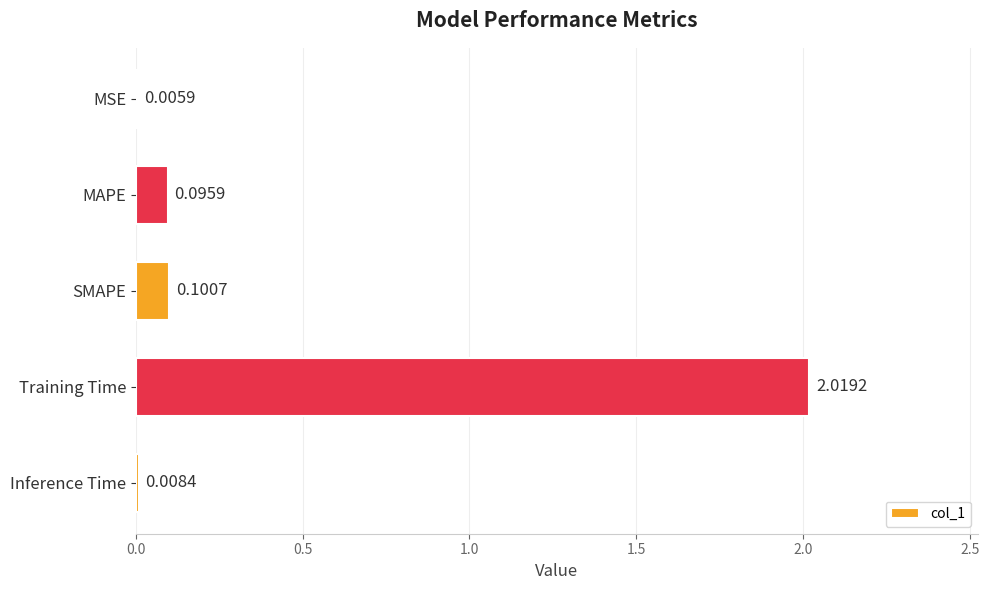

Which category has the highest value across all series?

Training Time